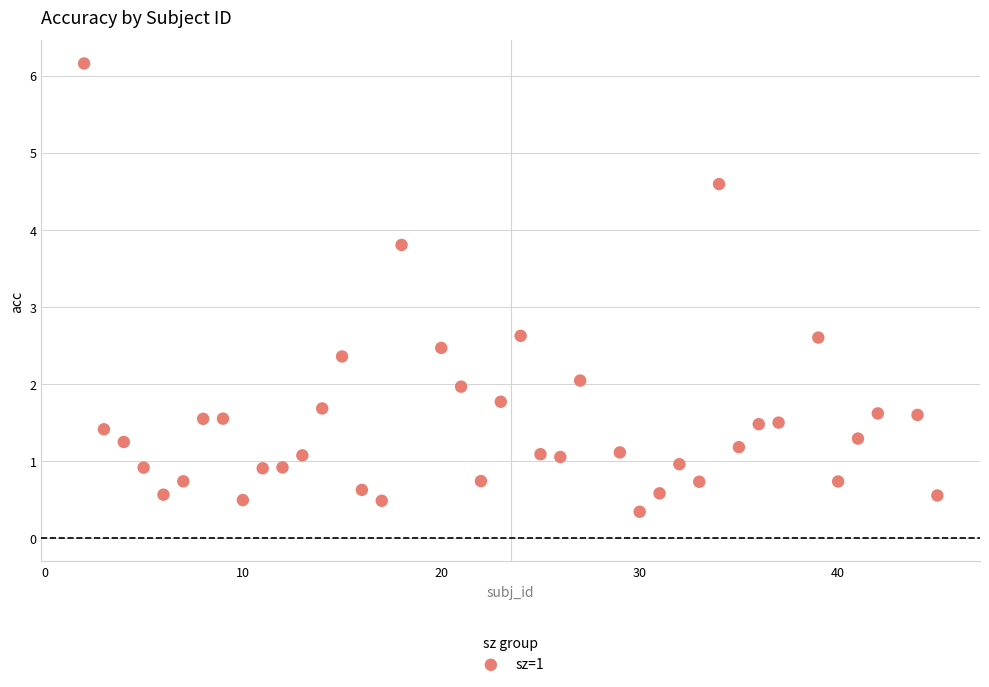

What is the range of X values (max minus min)?

43.0